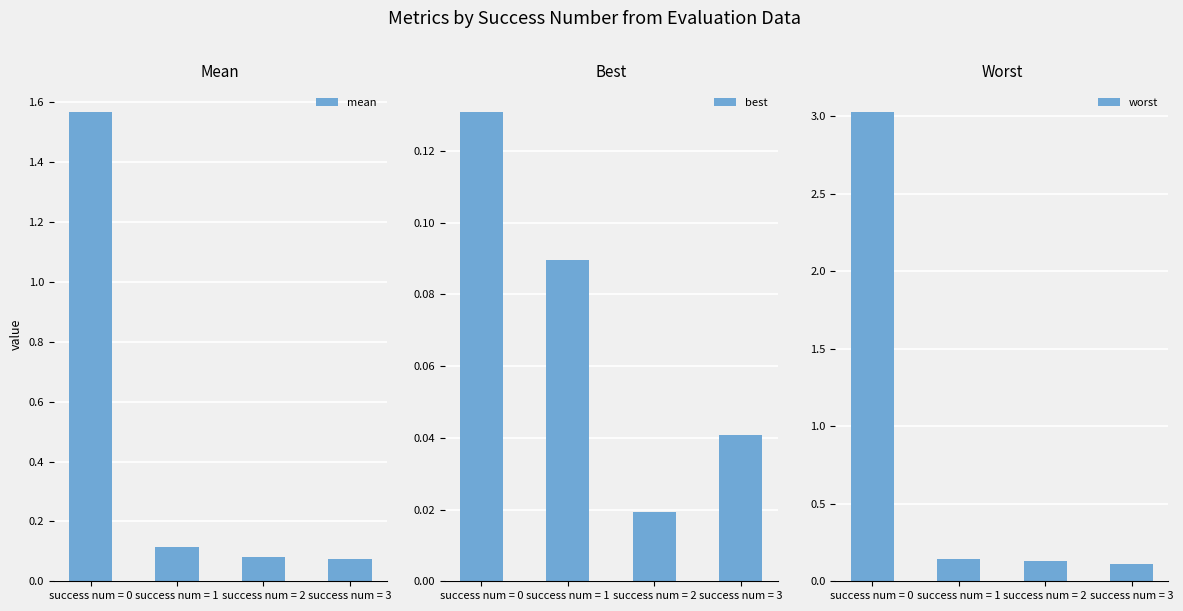

What are all the series names shown in the legend?

mean, best, worst